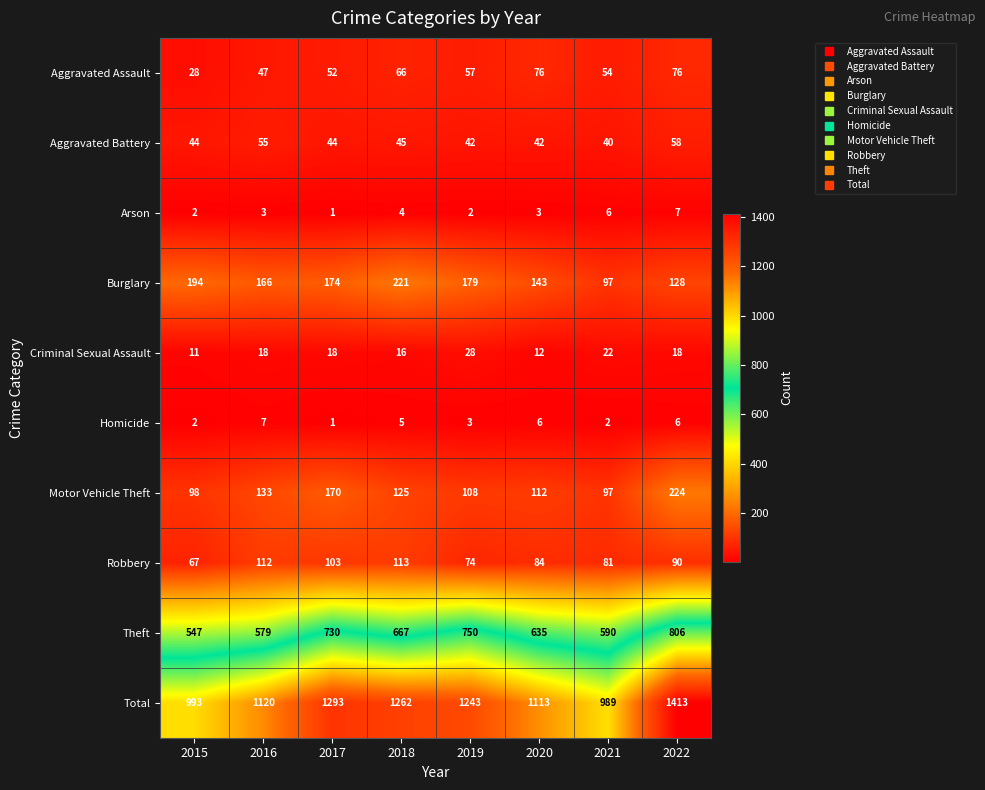

What is the average value of the Aggravated Battery series?

46